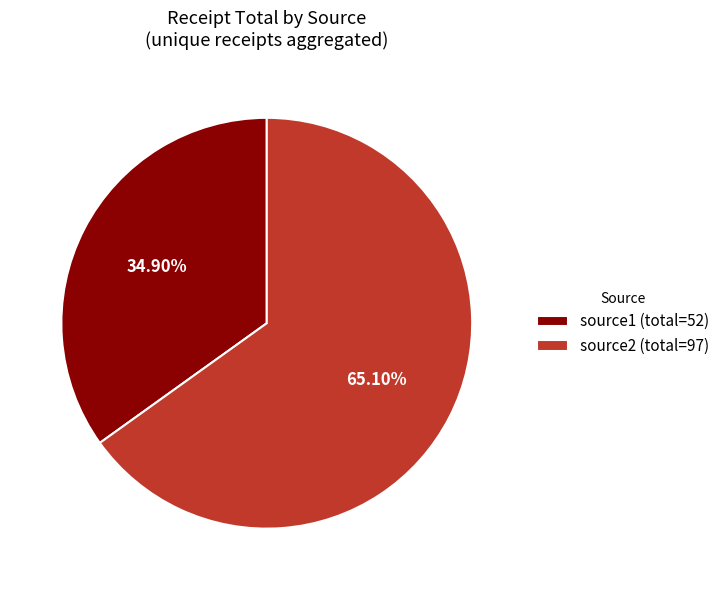

How many slices are in this pie chart?

2